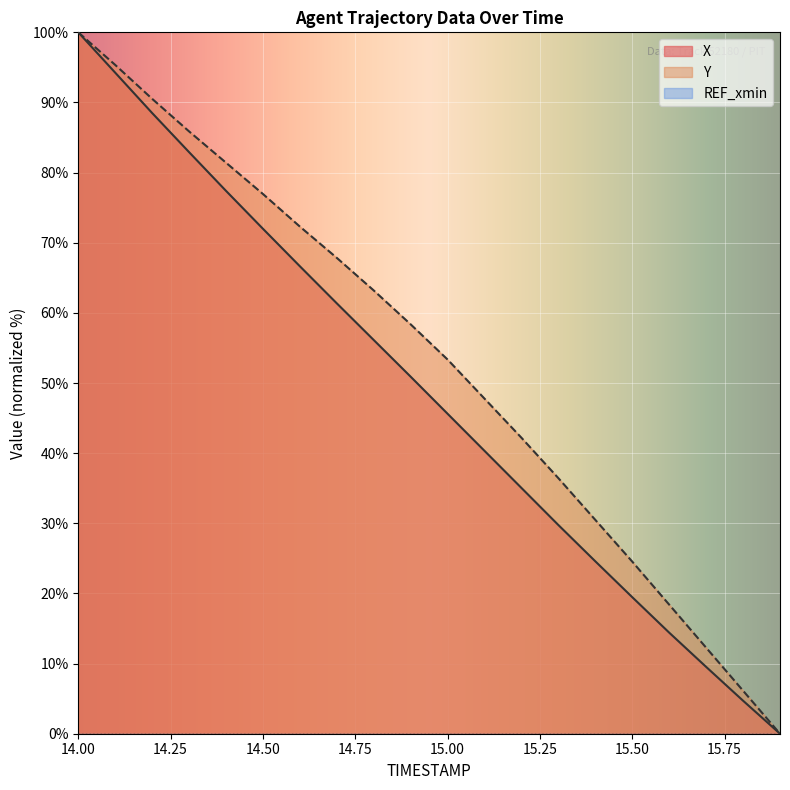

Which label corresponds to the largest value in the chart?

14.00